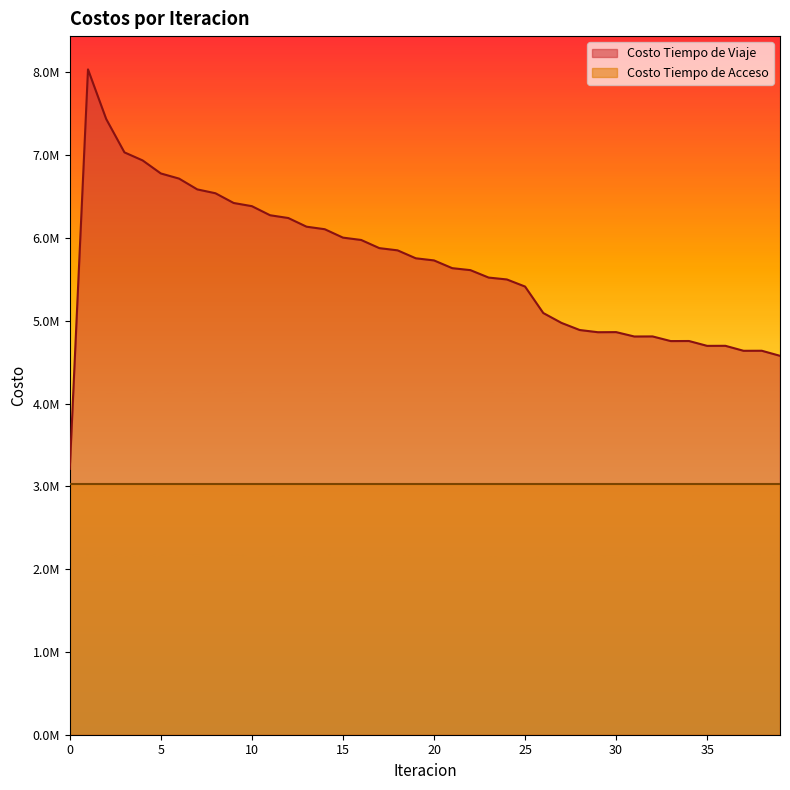

What are all the series names shown in the legend?

Costo Tiempo de Viaje, Costo Tiempo de Acceso